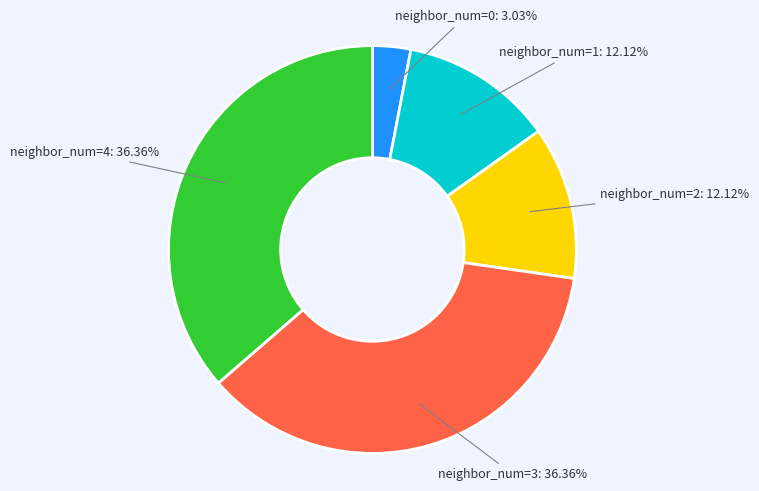

Does any single category account for the majority?

No